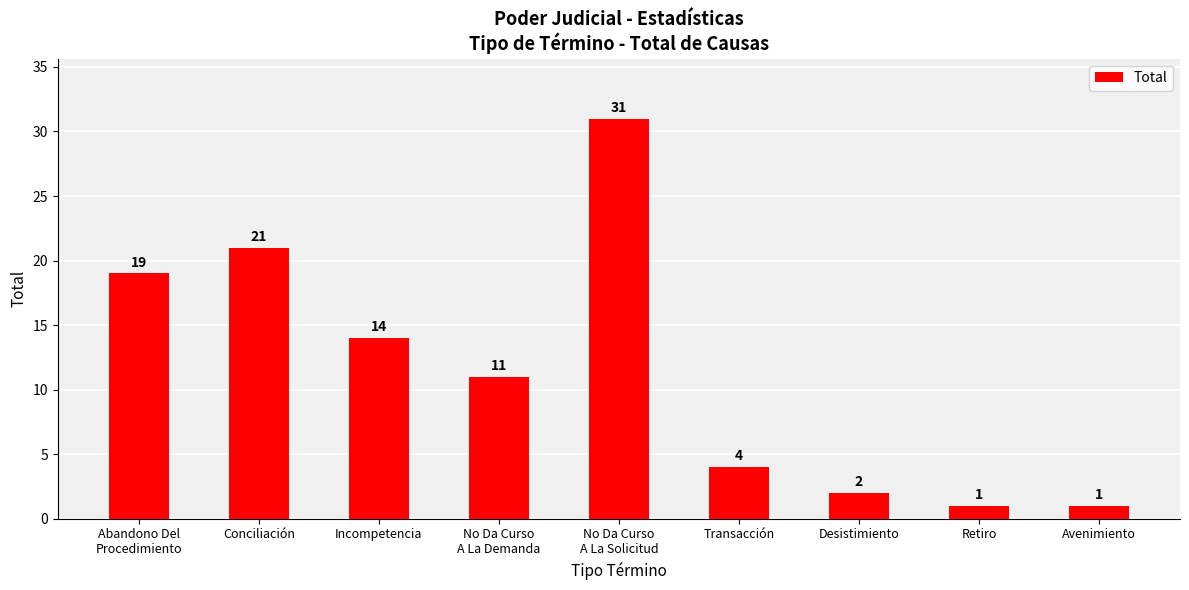

What is the label of the 8th bar from the right?

Conciliación